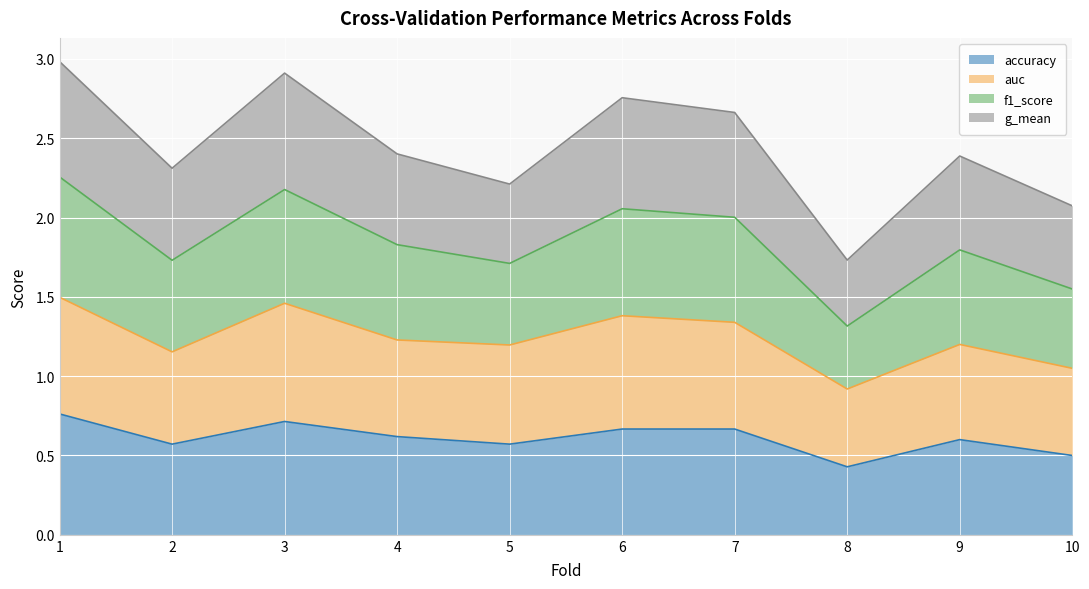

What is the maximum value for accuracy?

0.8